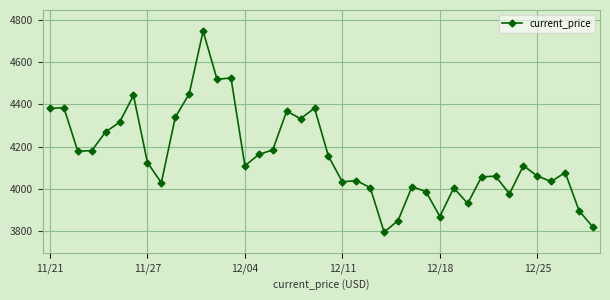

True or false: there are more than 1 points higher than both neighbors.

True